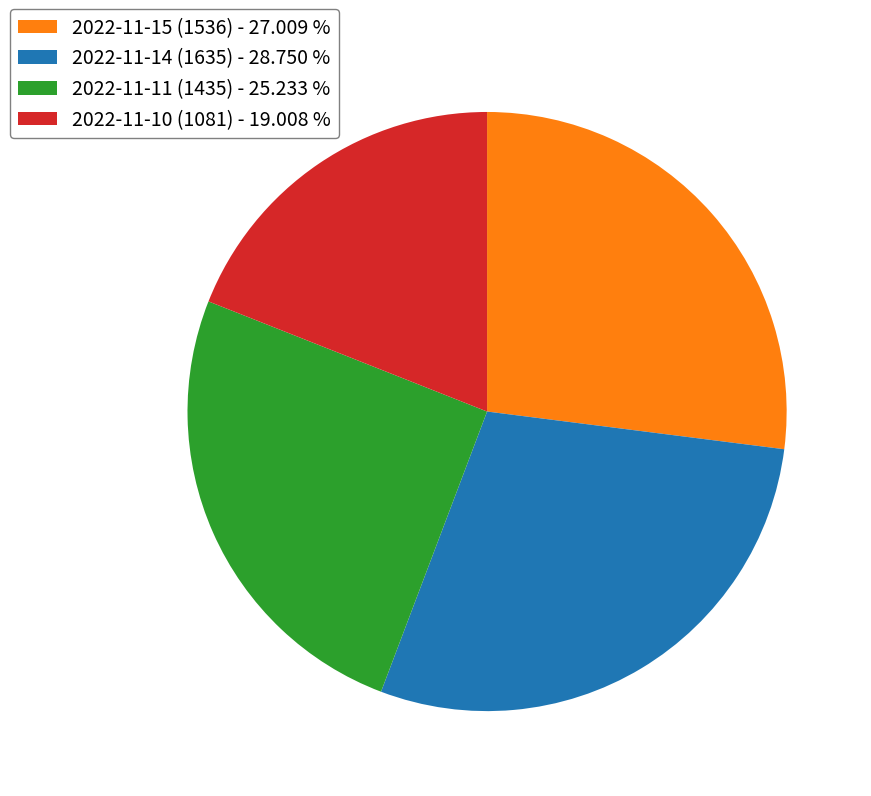

Approximately how many times larger is the value at 2022-11-15 (1536) compared to 2022-11-14 (1635)?

0.9